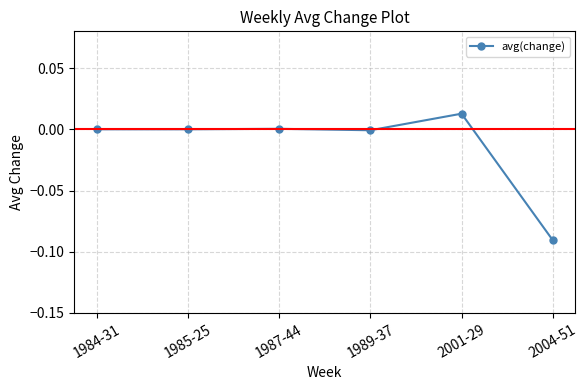

How many series are shown in this chart?

1